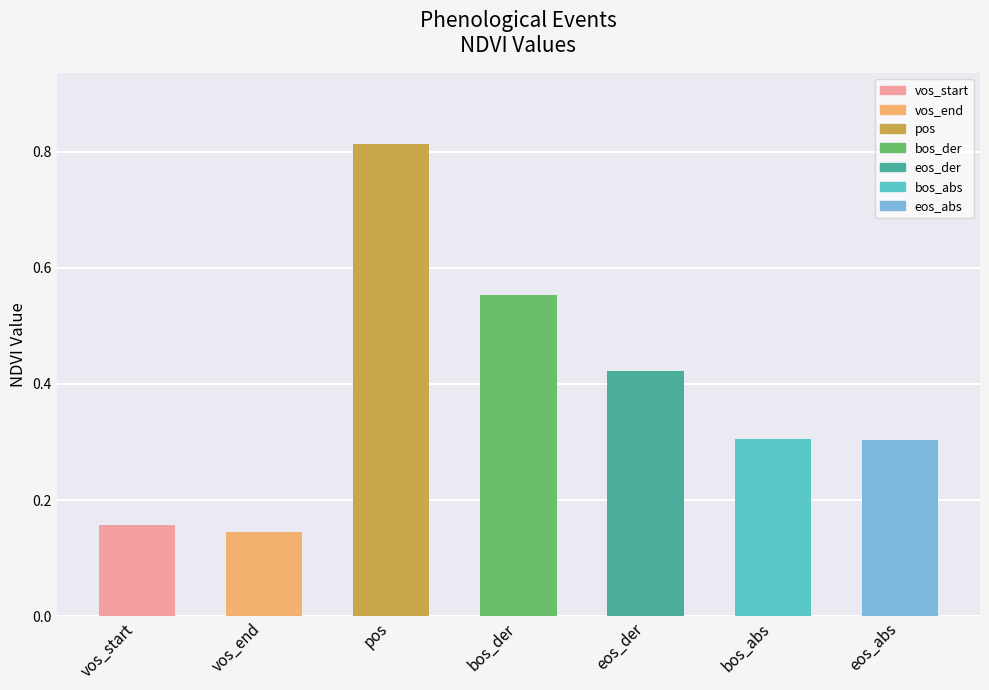

What is the sum of the values at eos_der and bos_der?

1.0